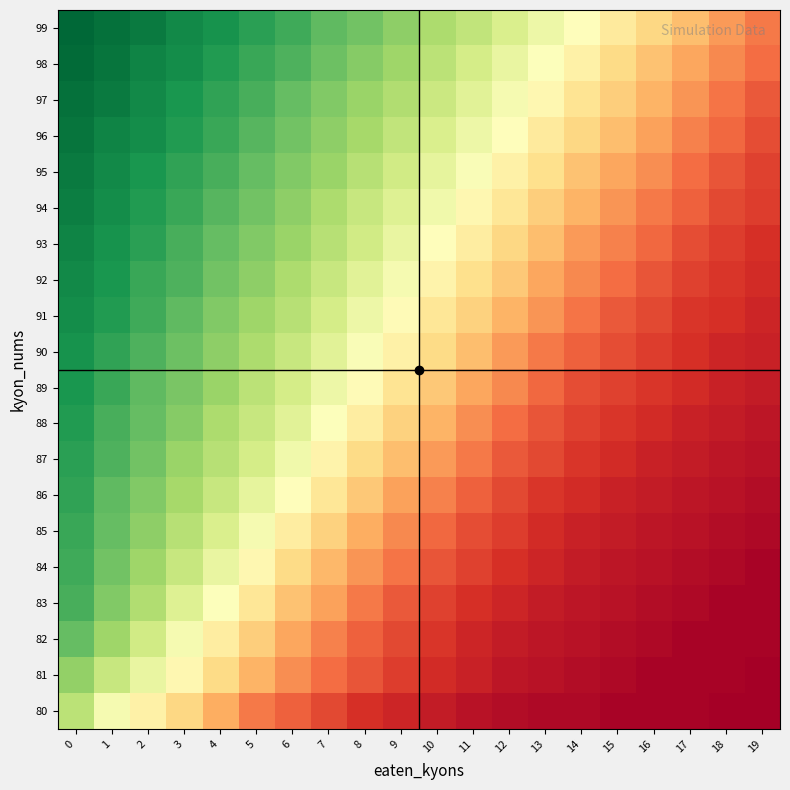

Which label corresponds to the smallest value in the chart?

18